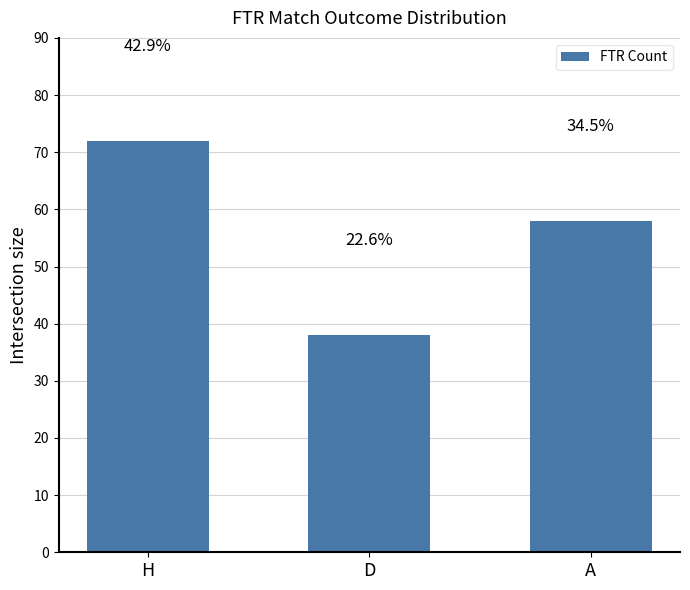

Are the bars horizontal?

No